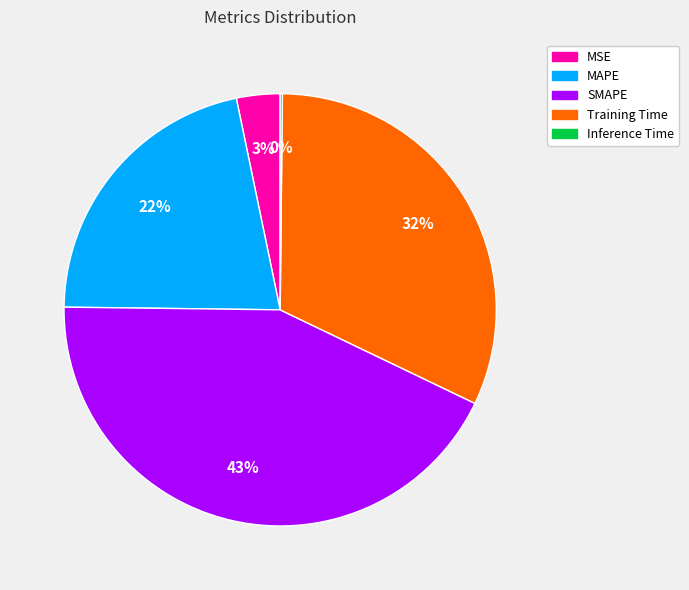

To the nearest percent, what is the difference between the largest and smallest slice percentages?

43%